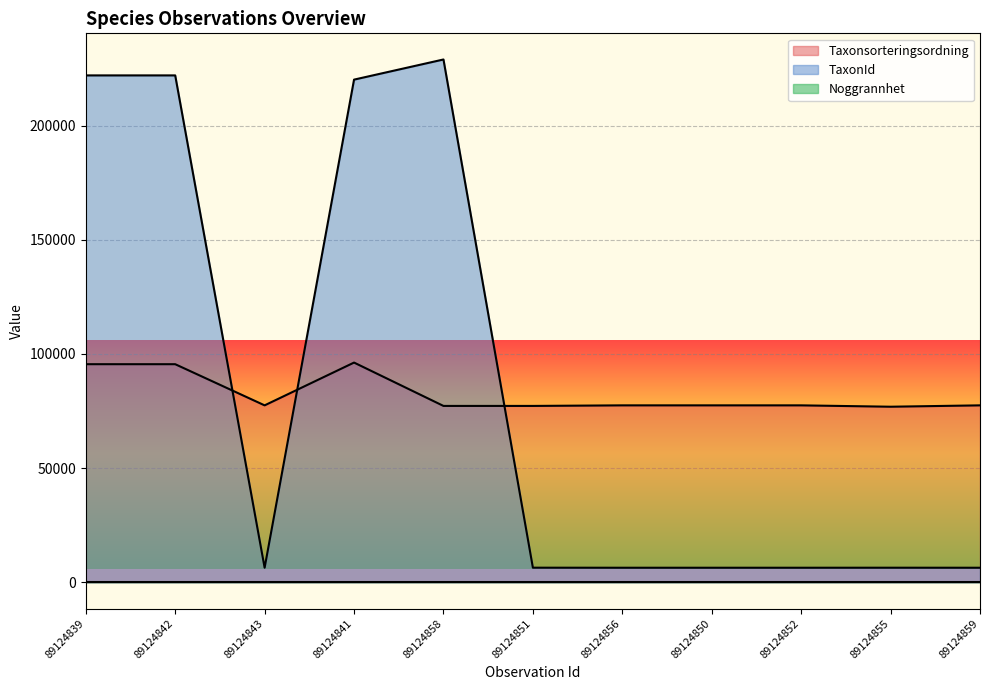

What is the highest value of the Taxonsorteringsordning series?

96237